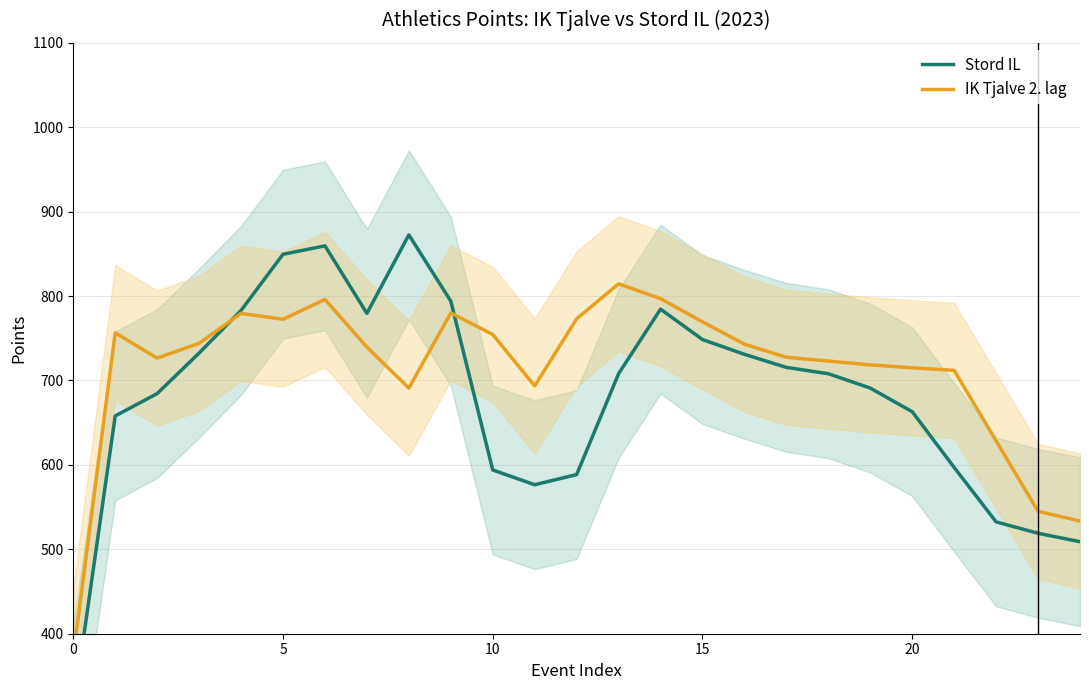

Is this an area chart (filled region under the line)?

No